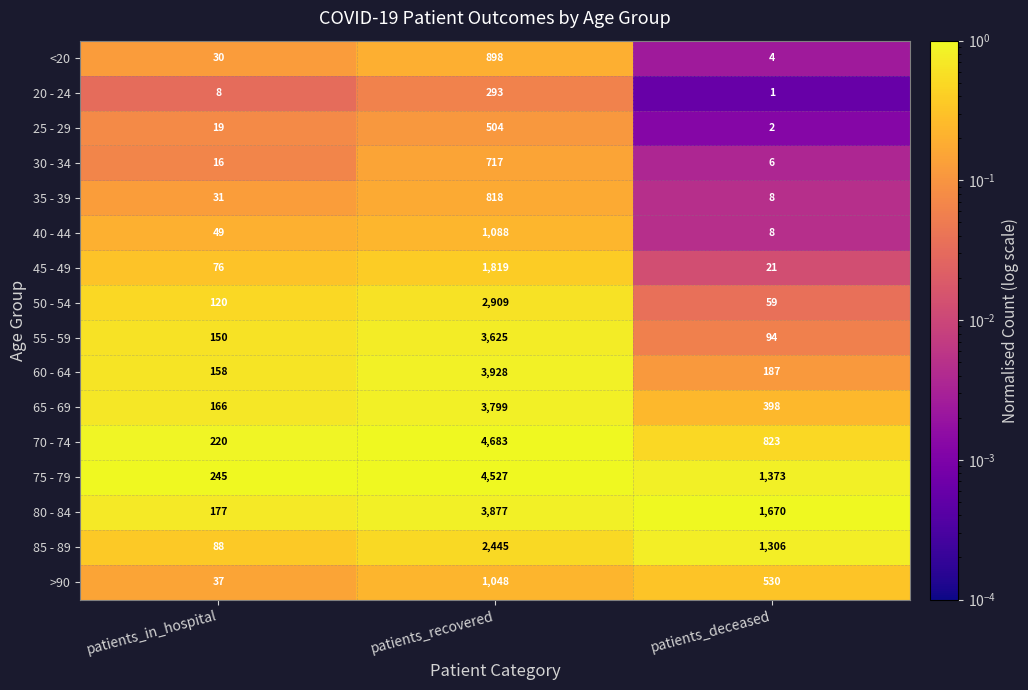

True or false: 40 - 44 has a value of 3 at patients_deceased.

False